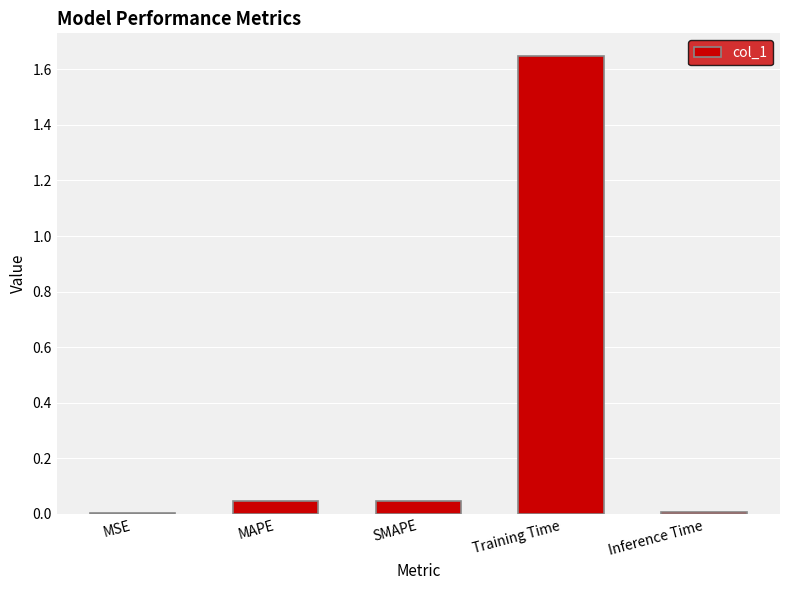

Between MSE and Training Time, which is larger?

Training Time